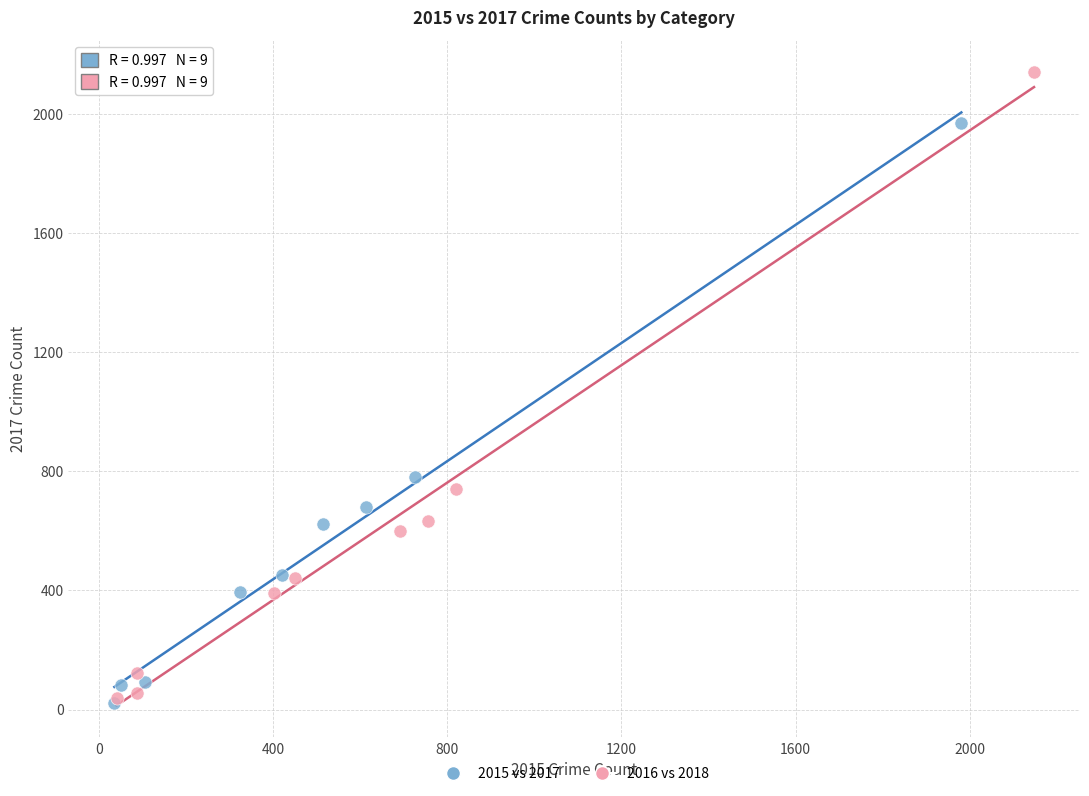

Which series has the largest Y range (max minus min)?

2016 vs 2018